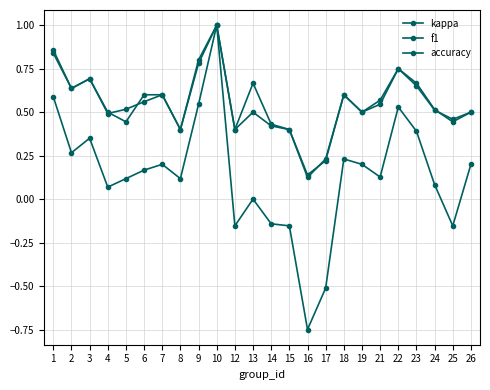

True or false: kappa and f1 intersect in this chart.

False